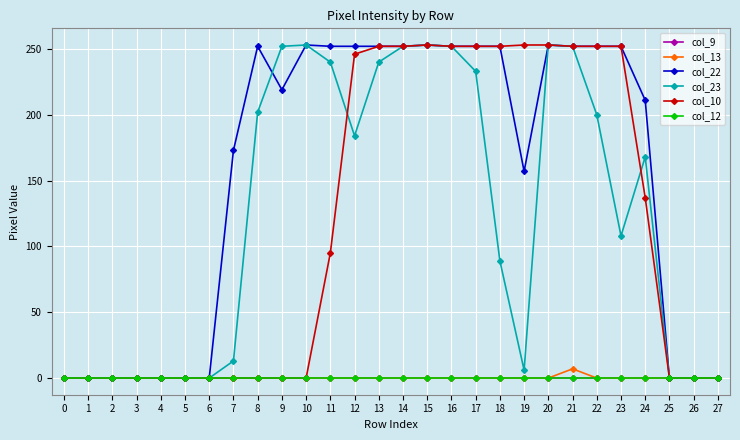

Which series has the largest range (max minus min)?

col_22